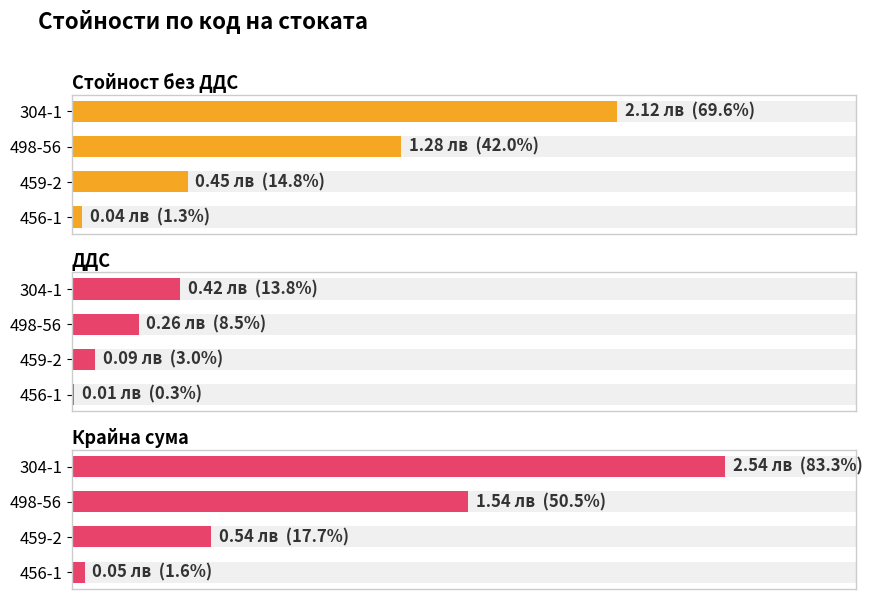

The Крайна сума series shows 1.6 at 304-1. True or false?

False